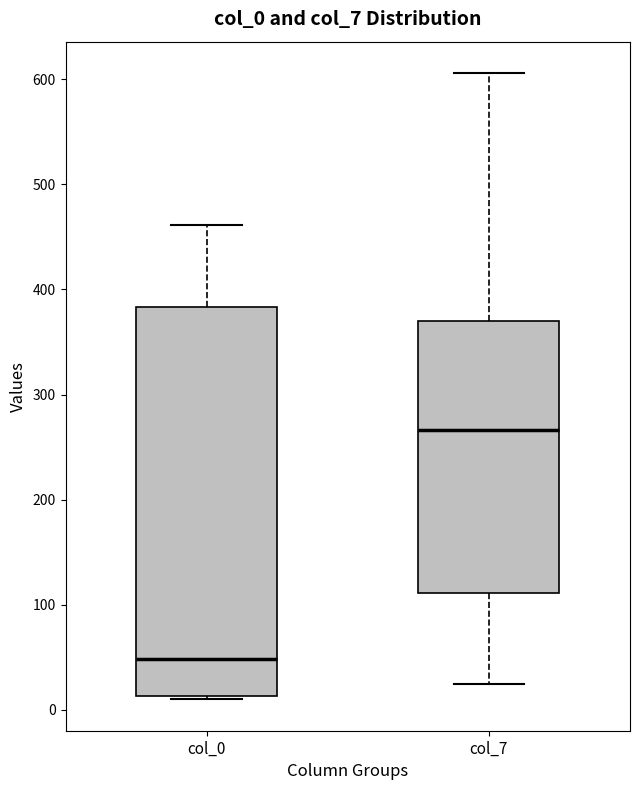

Which box has the highest median line?

col_7